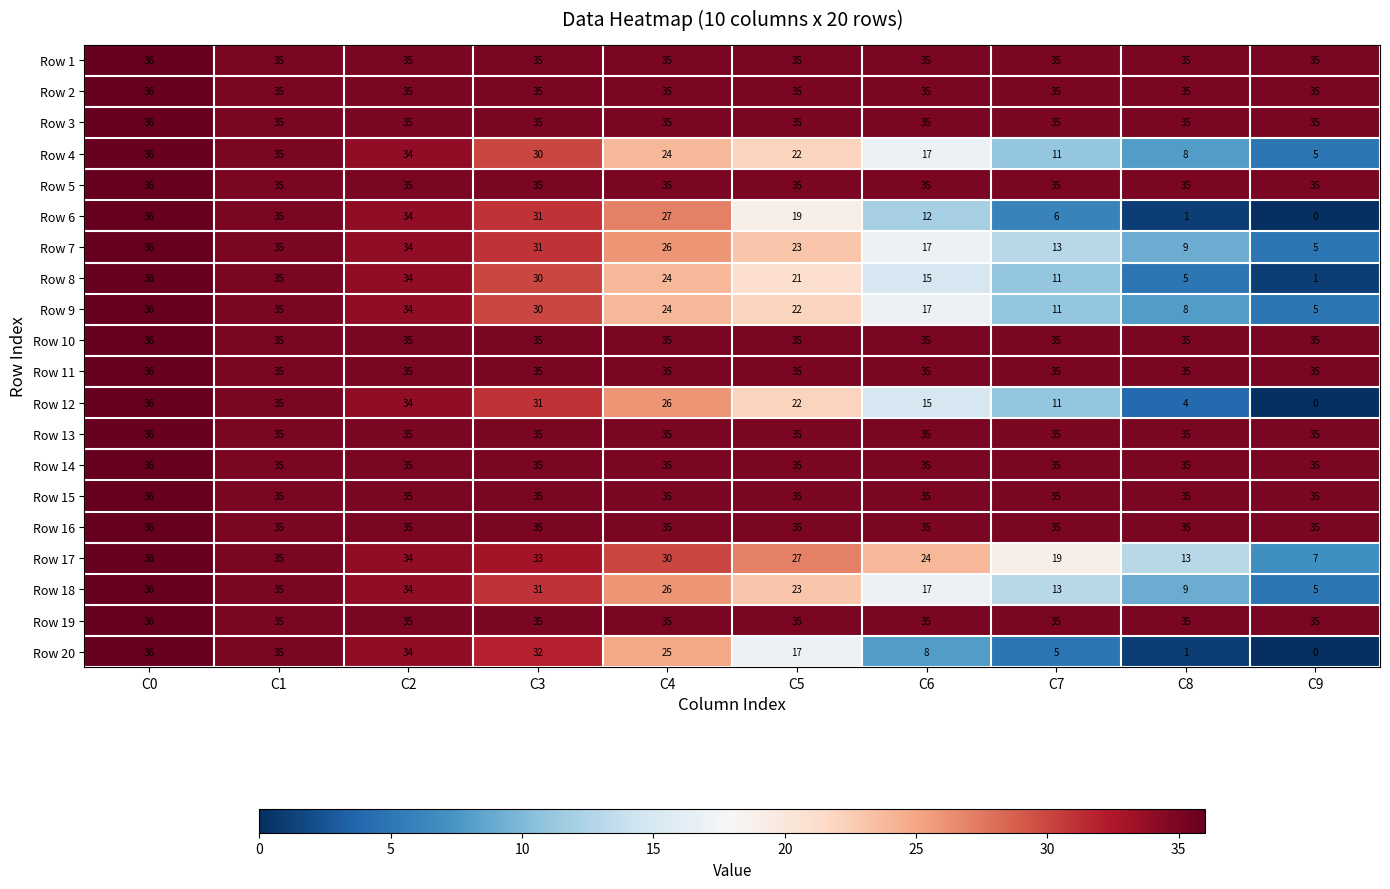

Rank the categories by Row 12 value from highest to lowest.

C0, C1, C2, C3, C4, C5, C6, C7, C8, C9